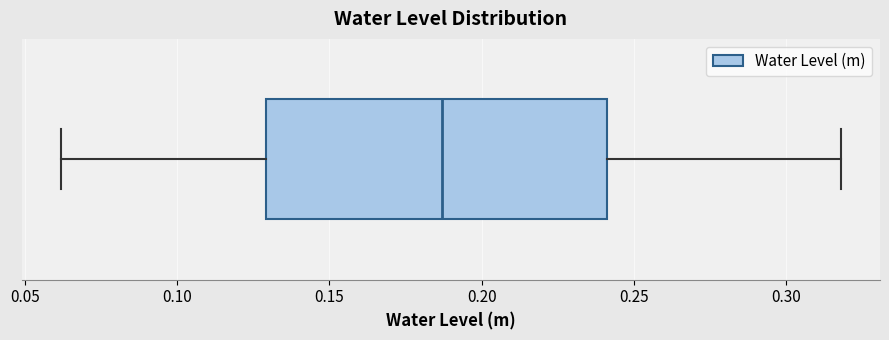

Where is the left edge of the box on the x-axis? The values are not printed on the chart, so give them approximately, as read against the axis.

0.130